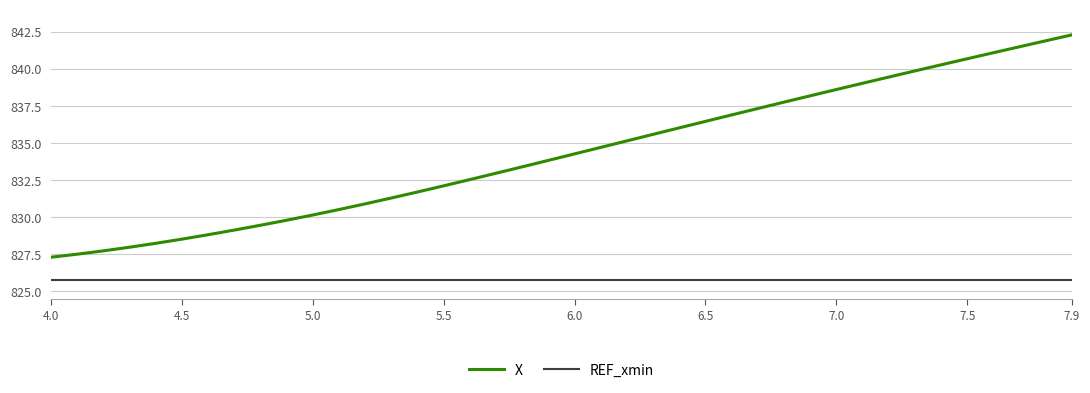

What is the greatest value displayed?

842.3